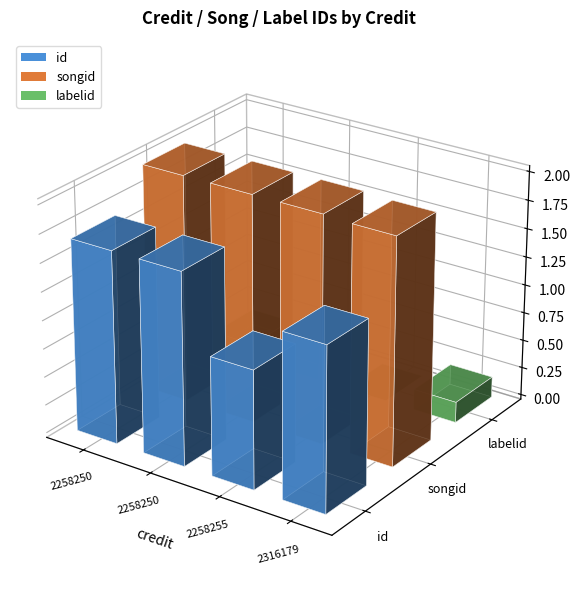

At 2258250, list the series in order from largest to smallest.

songid, id, labelid